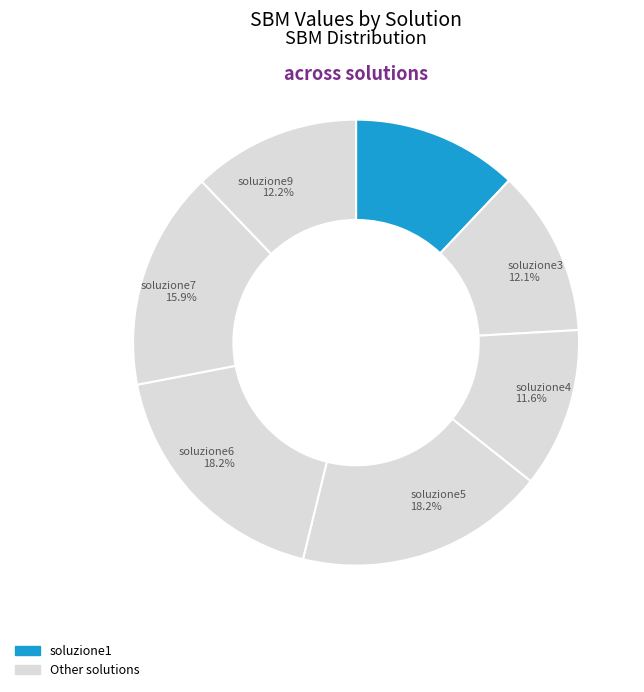

How many slices are in this pie chart?

7